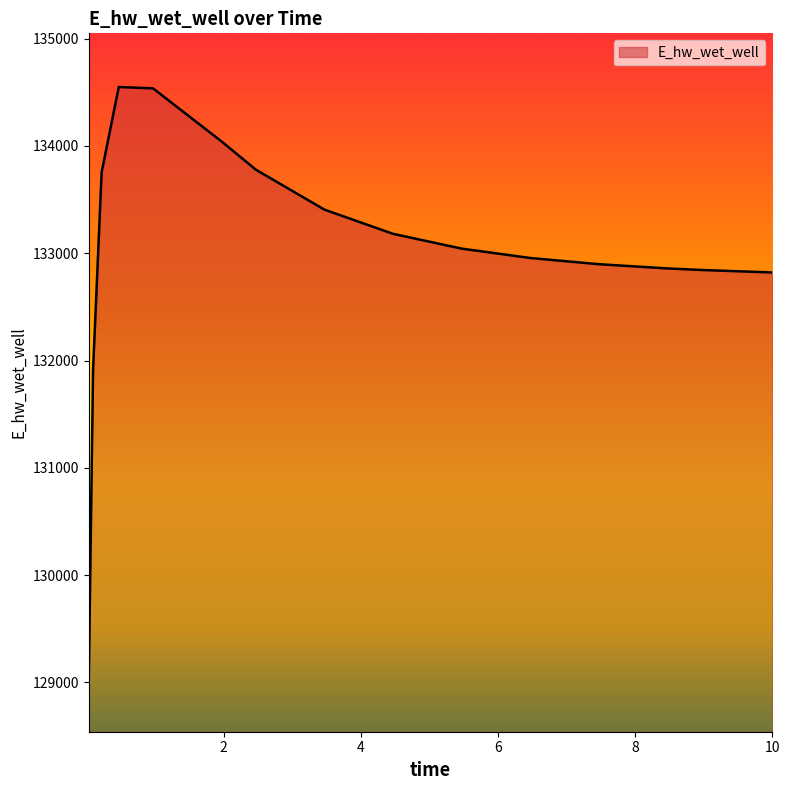

What is the smallest value displayed?

129041.3